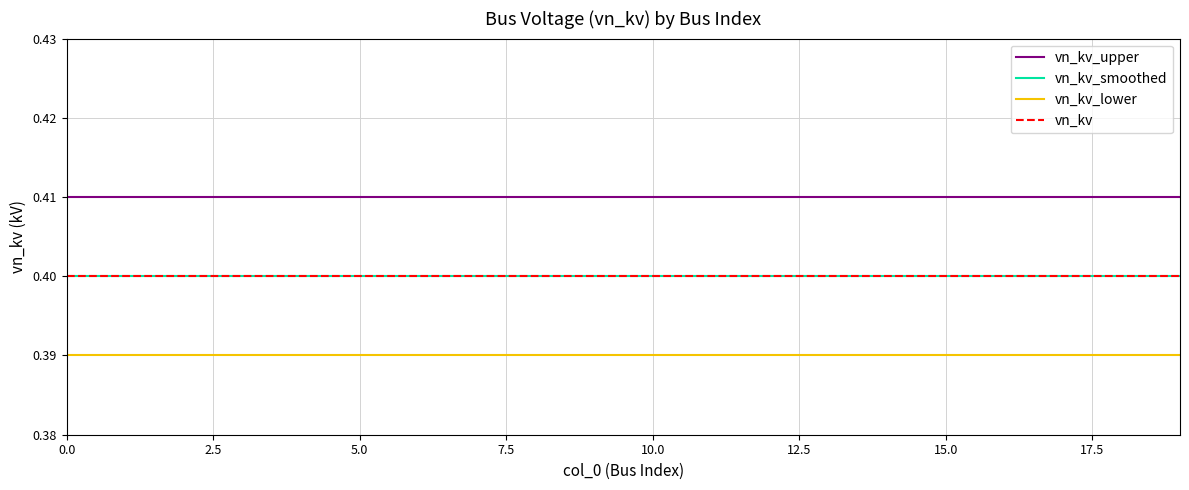

What is the average value of the vn_kv series?

0.4